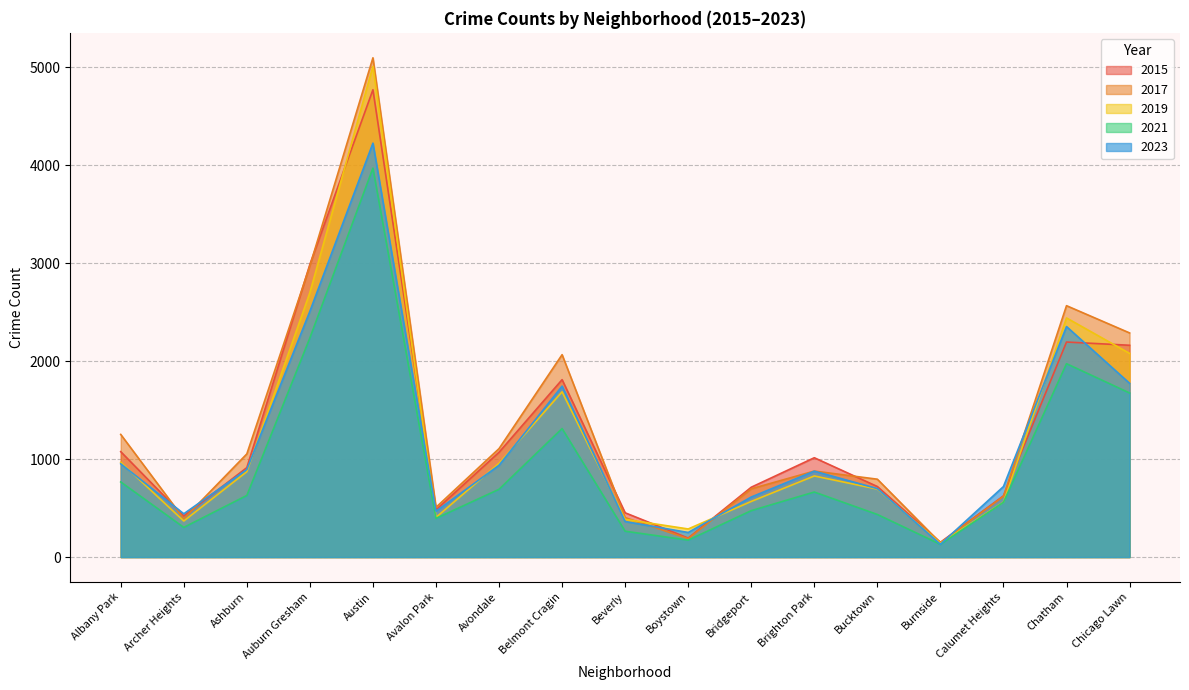

At which label does 2023 reach its peak?

Austin